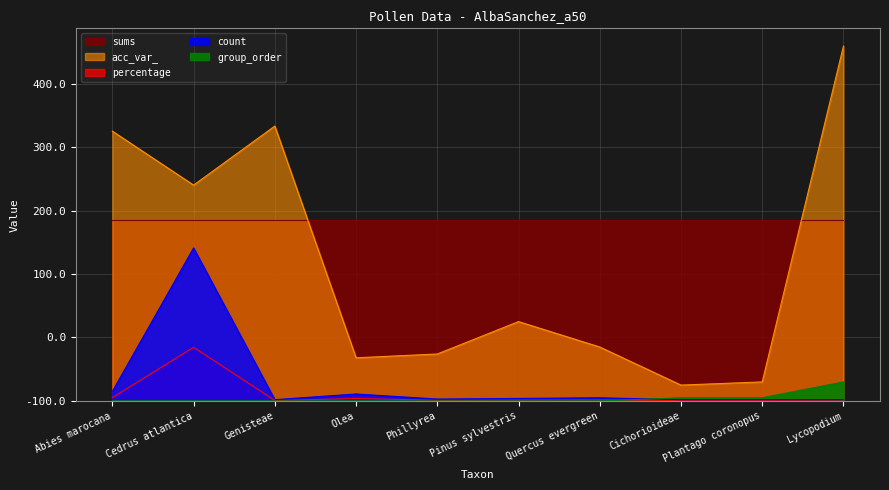

Rank the categories by group_order value from lowest to highest.

Abies marocana, Cedrus atlantica, Genisteae, Olea, Phillyrea, Pinus sylvestris, Quercus evergreen, Cichorioideae, Plantago coronopus, Lycopodium